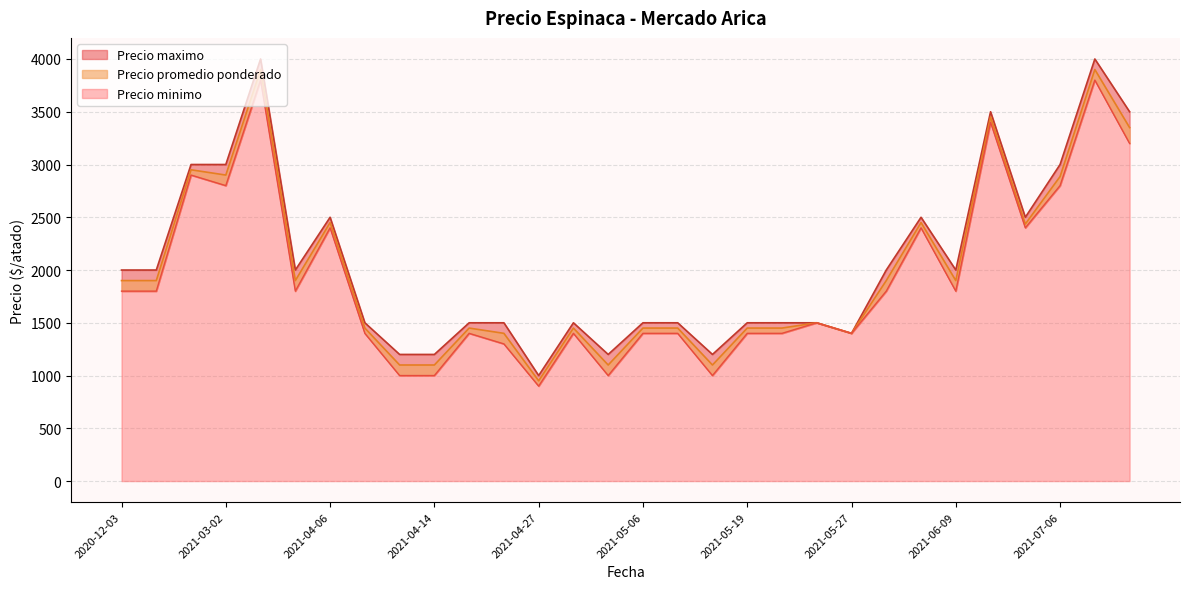

The value of Precio minimo at 2021-05-04 is 1000. True or false?

True